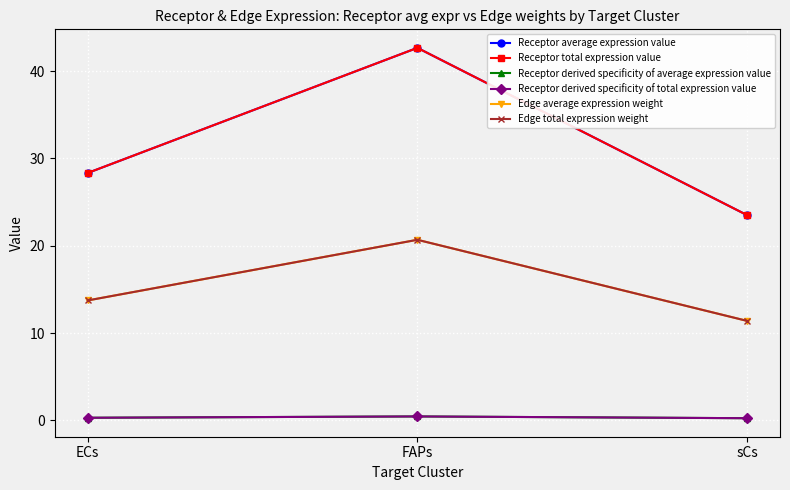

Which series has the largest range (max minus min)?

Receptor average expression value